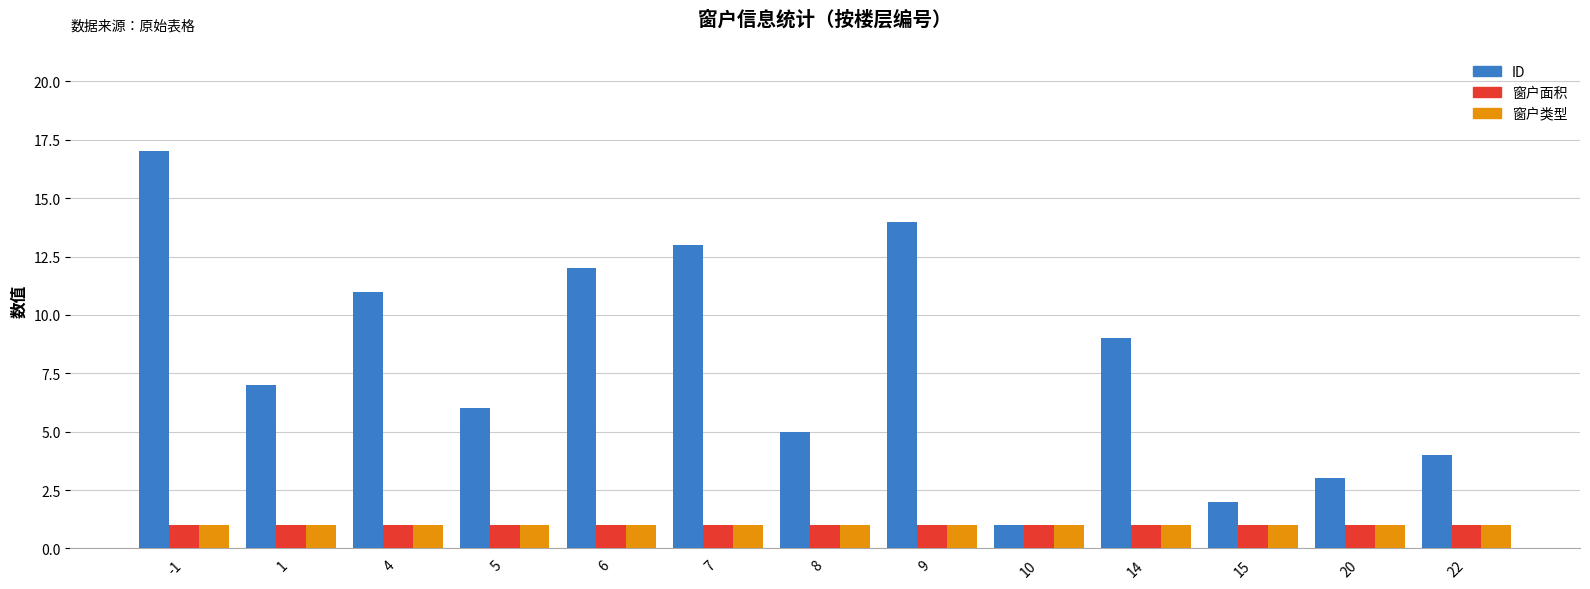

Which series changed the most between 4 and 15?

ID